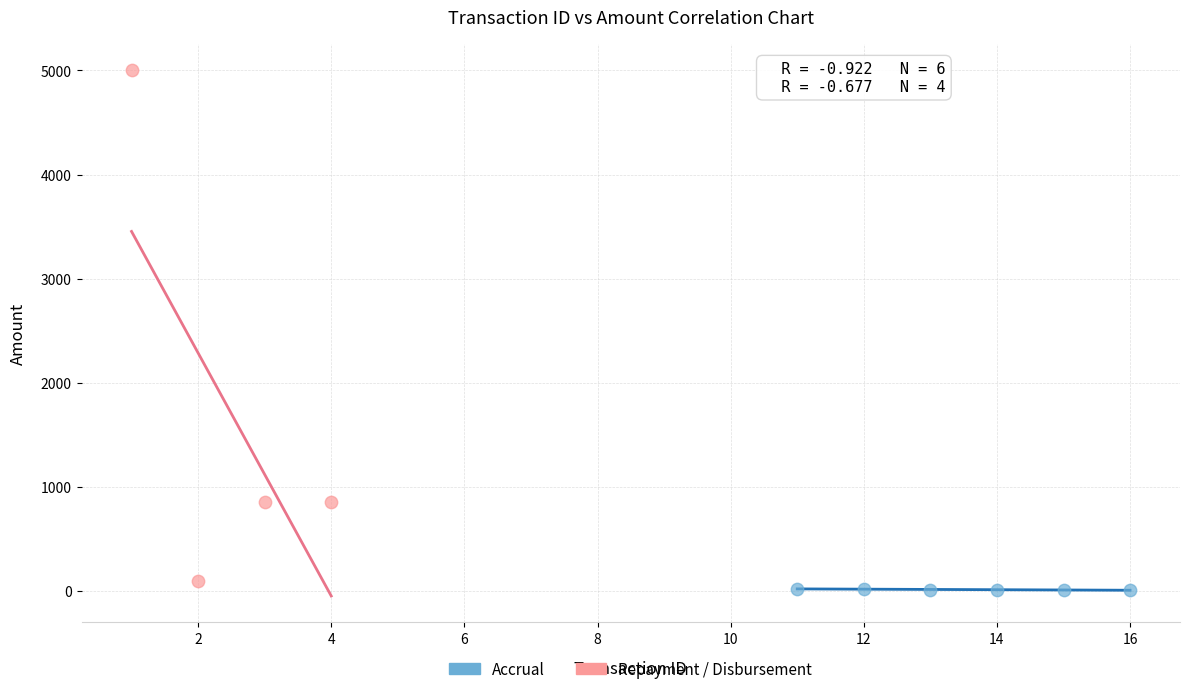

Which series has the widest spread of Y values?

Repayment / Disbursement